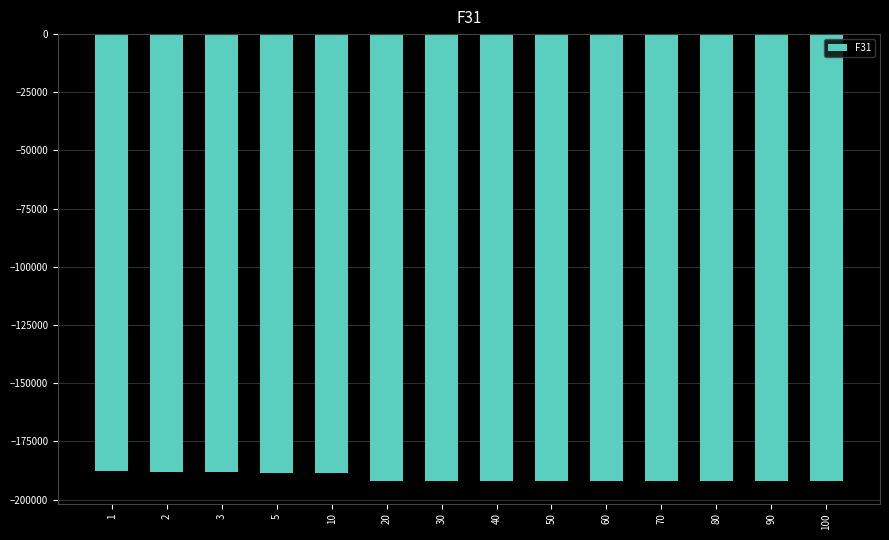

What is the smallest value displayed?

-192165